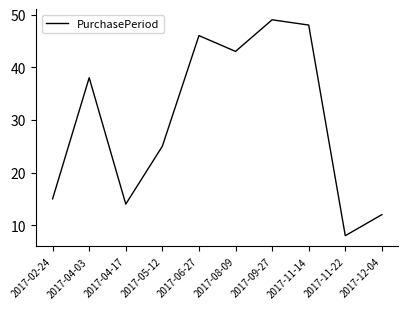

How many lines are shown in the chart?

1